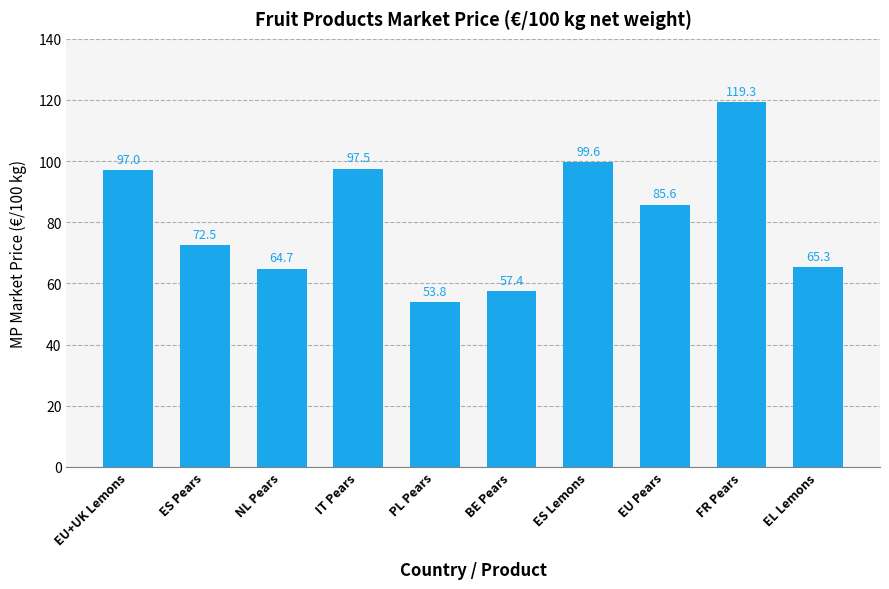

Are the bars horizontal?

No